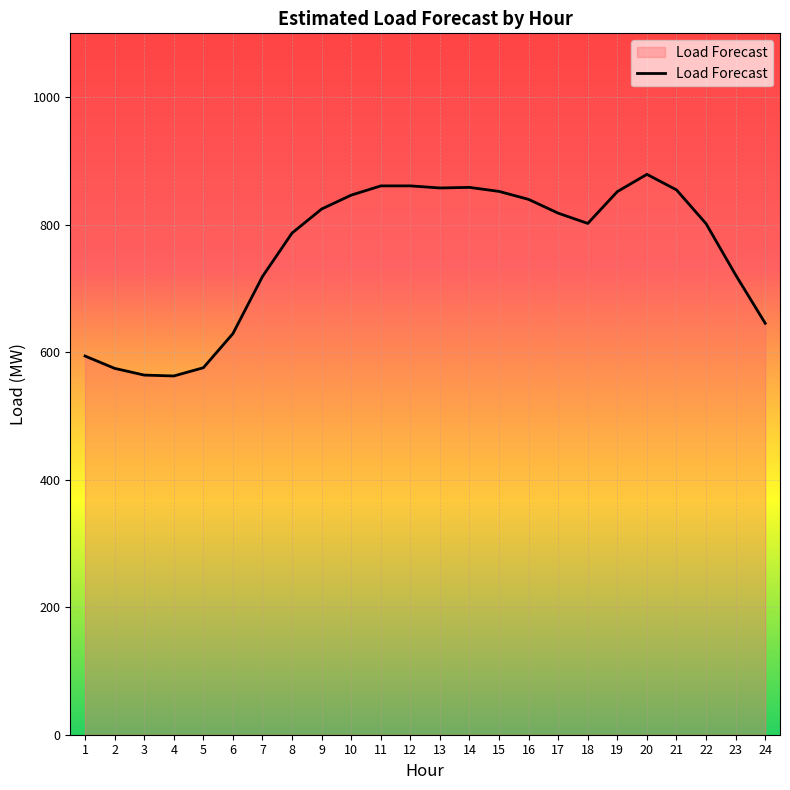

How many series are shown in this chart?

1